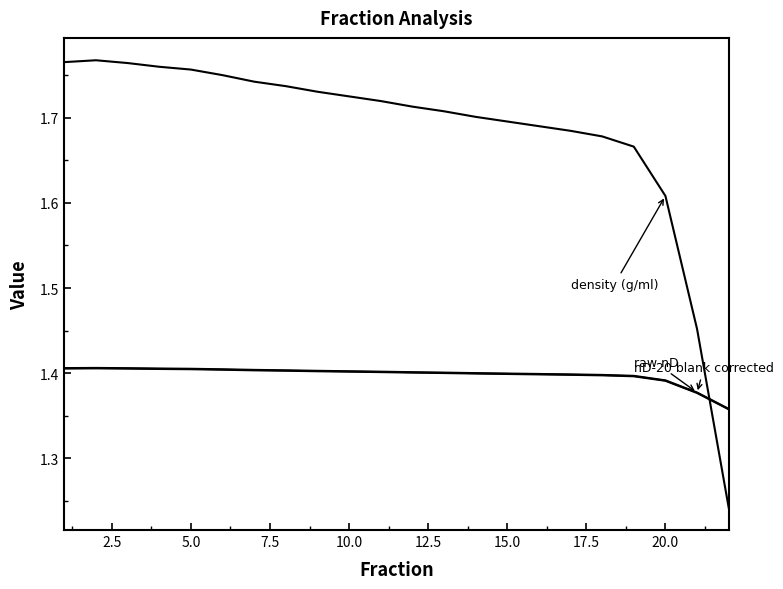

How many lines are shown in the chart?

3